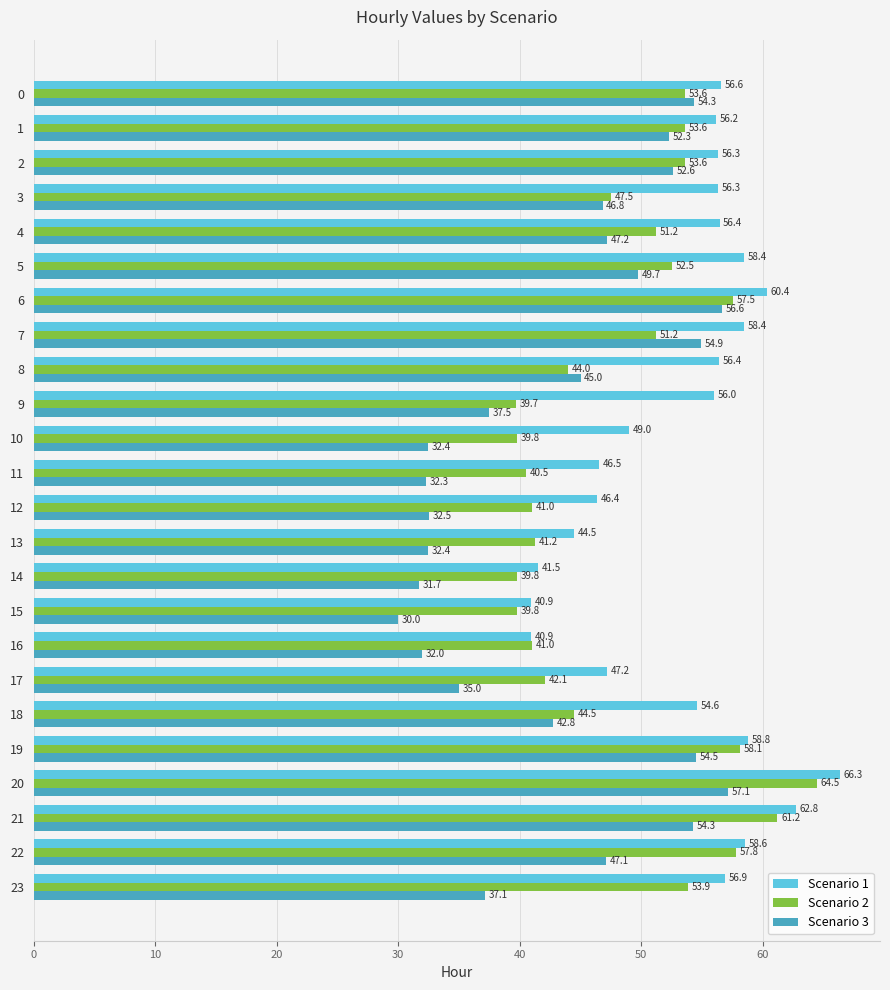

The Scenario 2 series shows 39.8 at 15. True or false?

True